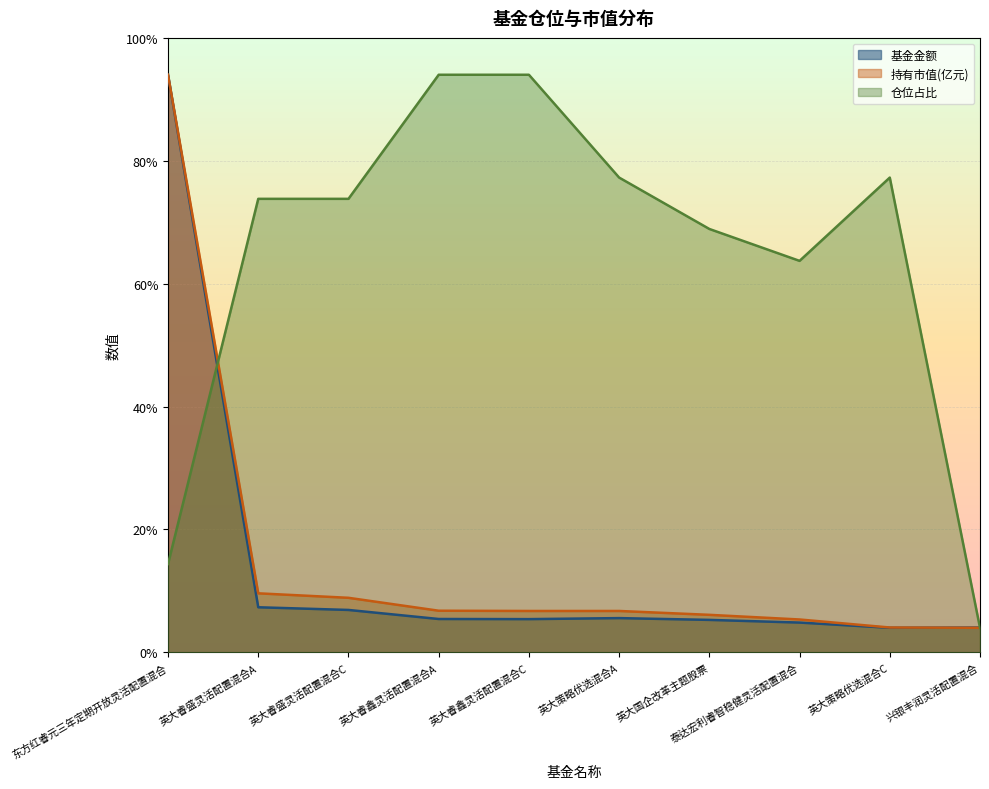

Reading right to left, what are all the values shown in this chart?

基金金额: 兴银丰润灵活配置混合=2.0	英大策略优选混合C=2.0	泰达宏利睿智稳健灵活配置混合=2.4	英大国企改革主题股票=2.6	英大策略优选混合A=2.8	英大睿鑫灵活配置混合C=2.7	英大睿鑫灵活配置混合A=2.7	英大睿盛灵活配置混合C=3.5	英大睿盛灵活配置混合A=3.7	东方红睿元三年定期开放灵活配置混合=47.0
持有市值(亿元): 兴银丰润灵活配置混合=2.0	英大策略优选混合C=2.0	泰达宏利睿智稳健灵活配置混合=2.7	英大国企改革主题股票=3.1	英大策略优选混合A=3.4	英大睿鑫灵活配置混合C=3.4	英大睿鑫灵活配置混合A=3.4	英大睿盛灵活配置混合C=4.4	英大睿盛灵活配置混合A=4.8	东方红睿元三年定期开放灵活配置混合=47.0
仓位占比: 兴银丰润灵活配置混合=2.0	英大策略优选混合C=38.6	泰达宏利睿智稳健灵活配置混合=31.9	英大国企改革主题股票=34.5	英大策略优选混合A=38.6	英大睿鑫灵活配置混合C=47.0	英大睿鑫灵活配置混合A=47.0	英大睿盛灵活配置混合C=36.9	英大睿盛灵活配置混合A=36.9	东方红睿元三年定期开放灵活配置混合=7.2